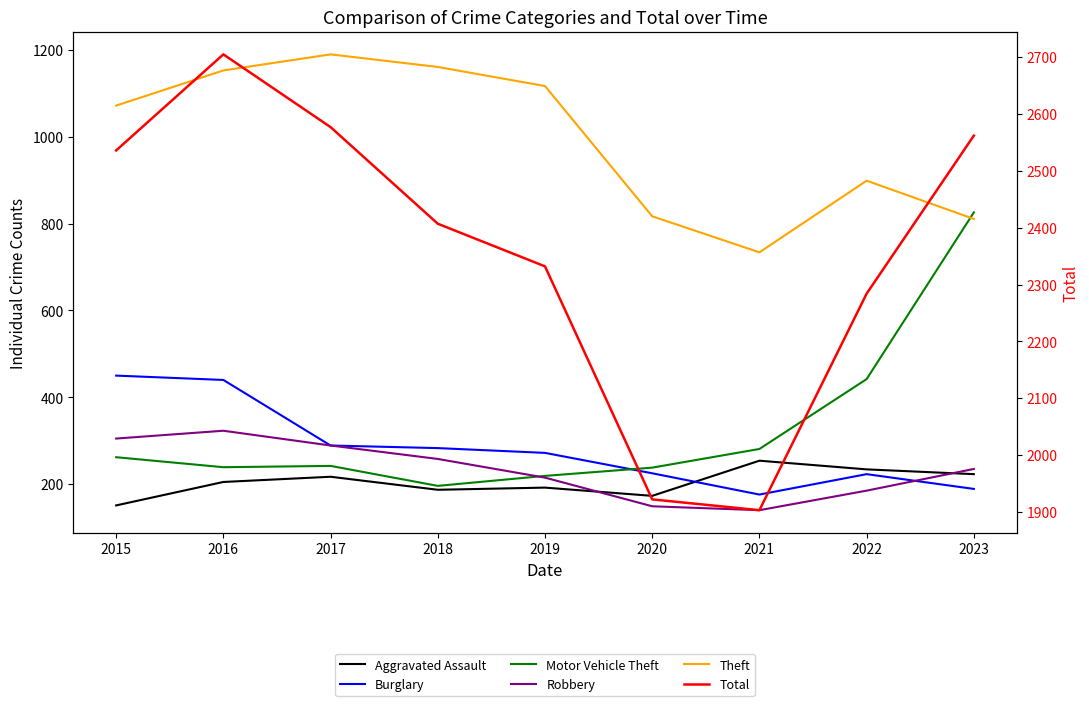

The Burglary series shows 121 at 2021. True or false?

False